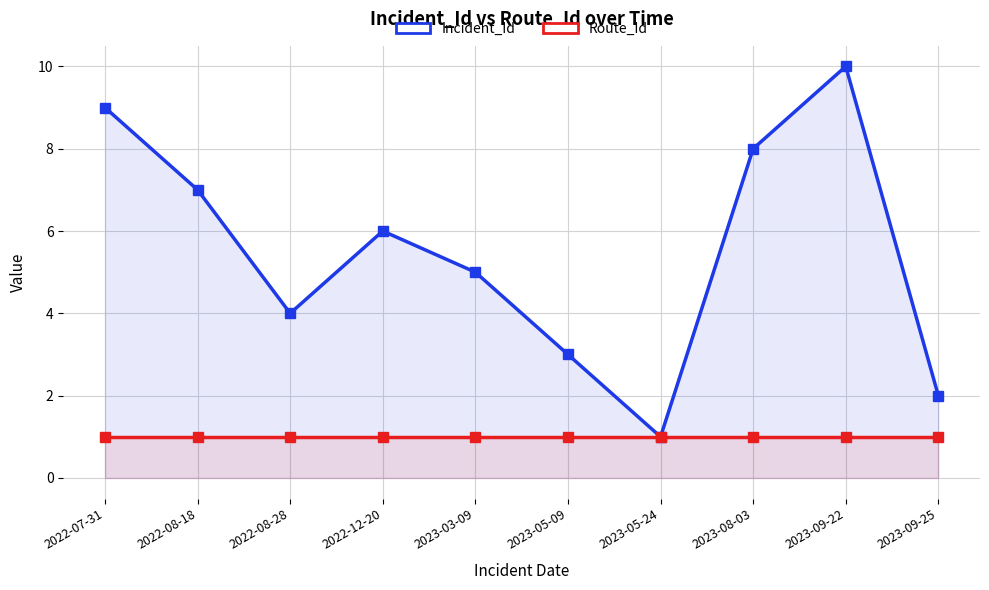

How many lines are shown in the chart?

2